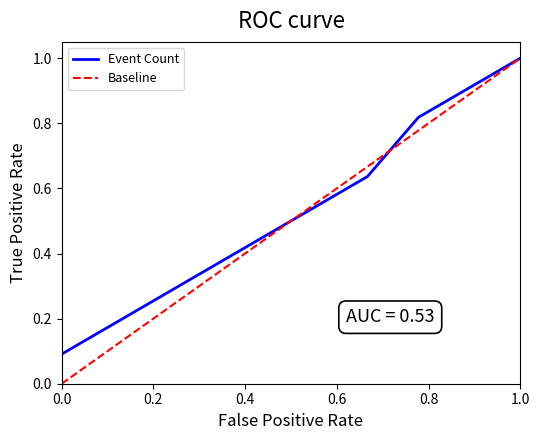

How many positive values does the Baseline series have?

9